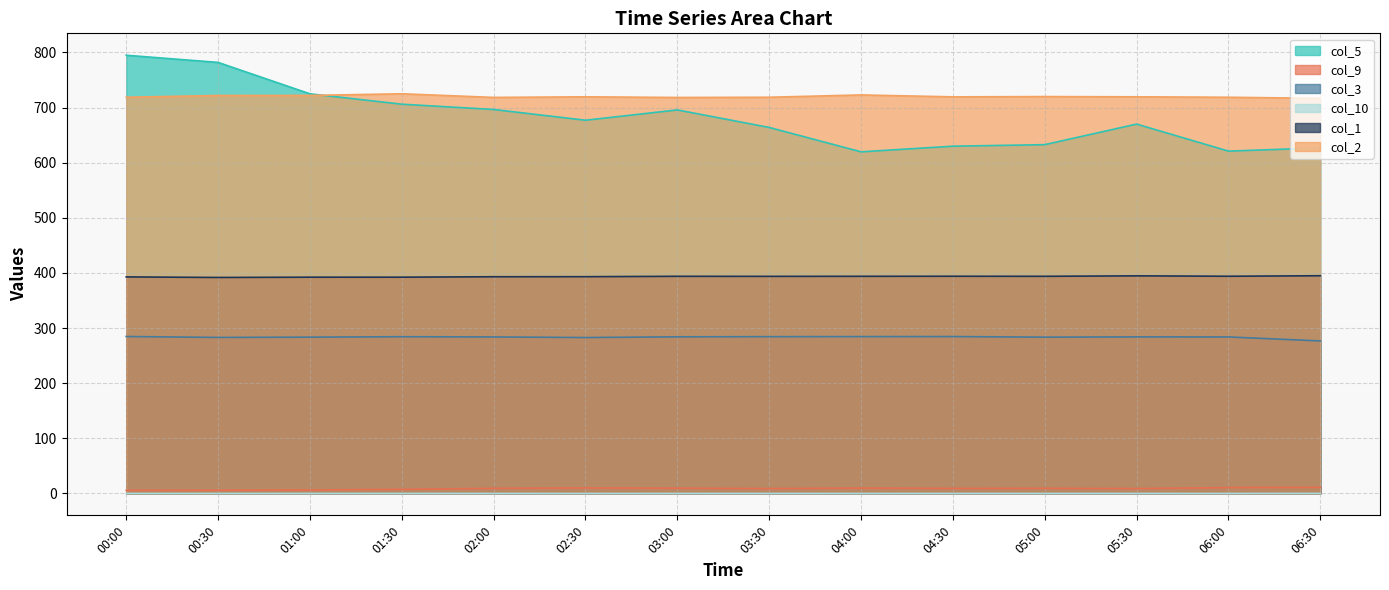

True or false: col_9 and col_5 intersect in this chart.

False